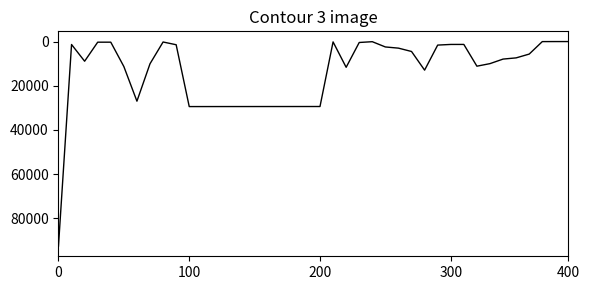

What is the greatest value displayed?

92641